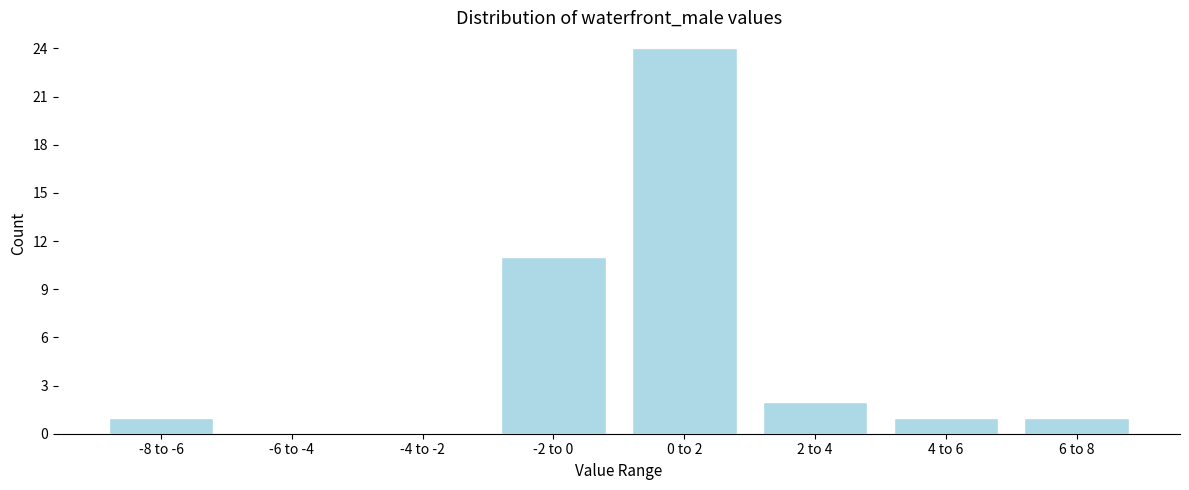

Reading right to left, extract all data points from this chart.

6 to 8=1	4 to 6=1	2 to 4=2	0 to 2=24	-2 to 0=11	-4 to -2=0	-6 to -4=0	-8 to -6=1